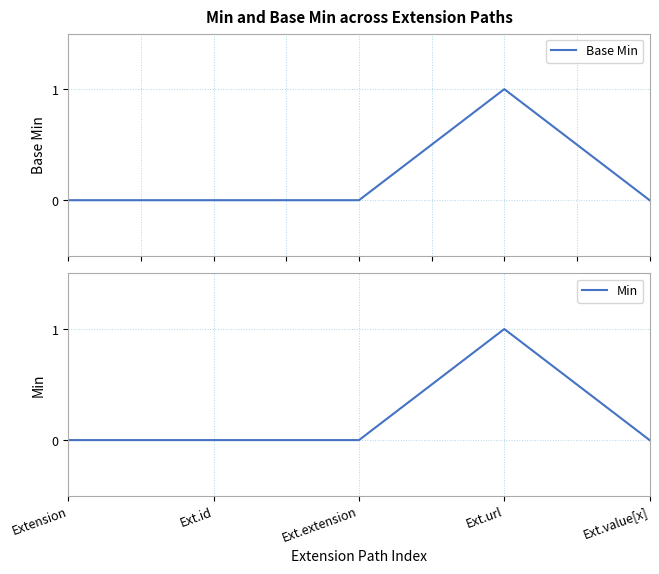

At which label does Min reach its peak?

Ext.url